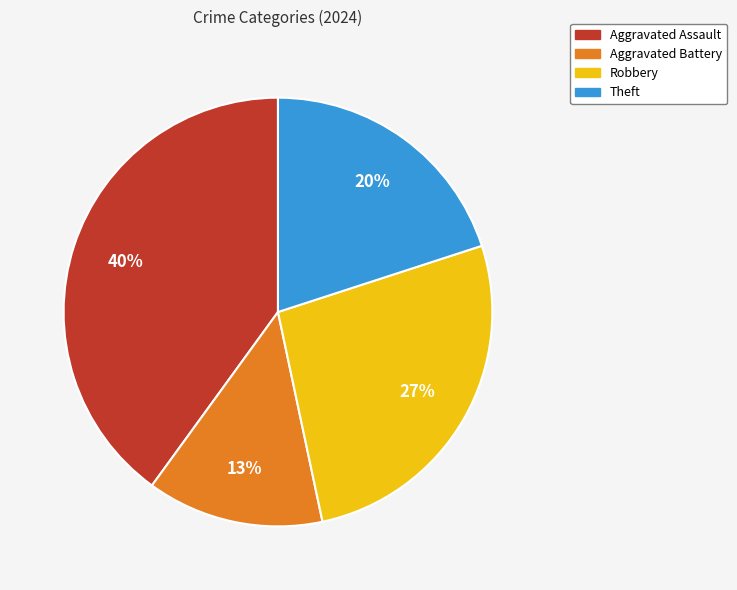

To the nearest percent, what percentage of the pie is Robbery?

27%